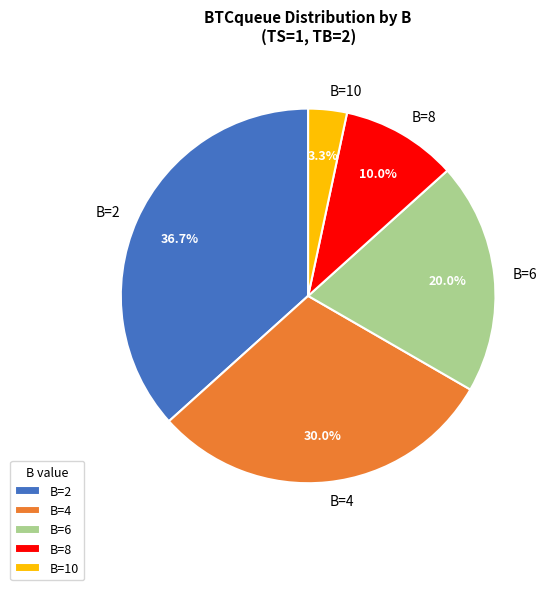

To the nearest percent, what is the difference between the largest and smallest slice percentages?

33%